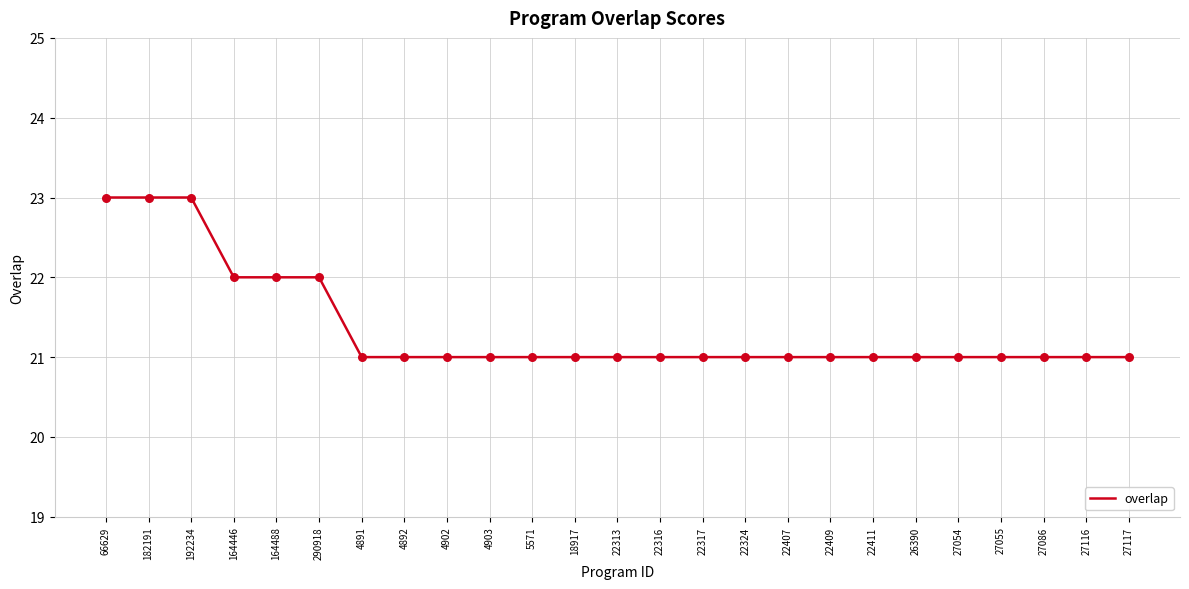

Between 164446 and 22324, which is larger?

164446